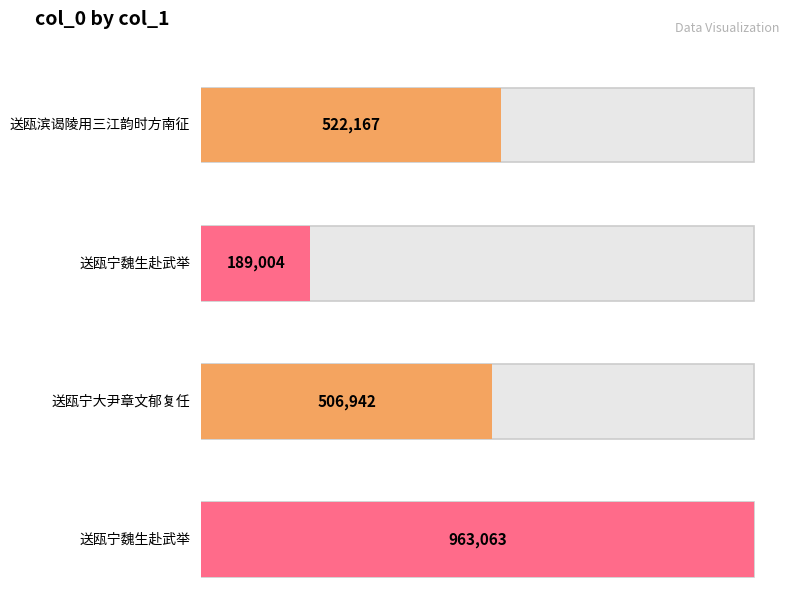

Reading left to right, extract all data points from this chart.

522167	189004	506942	963063